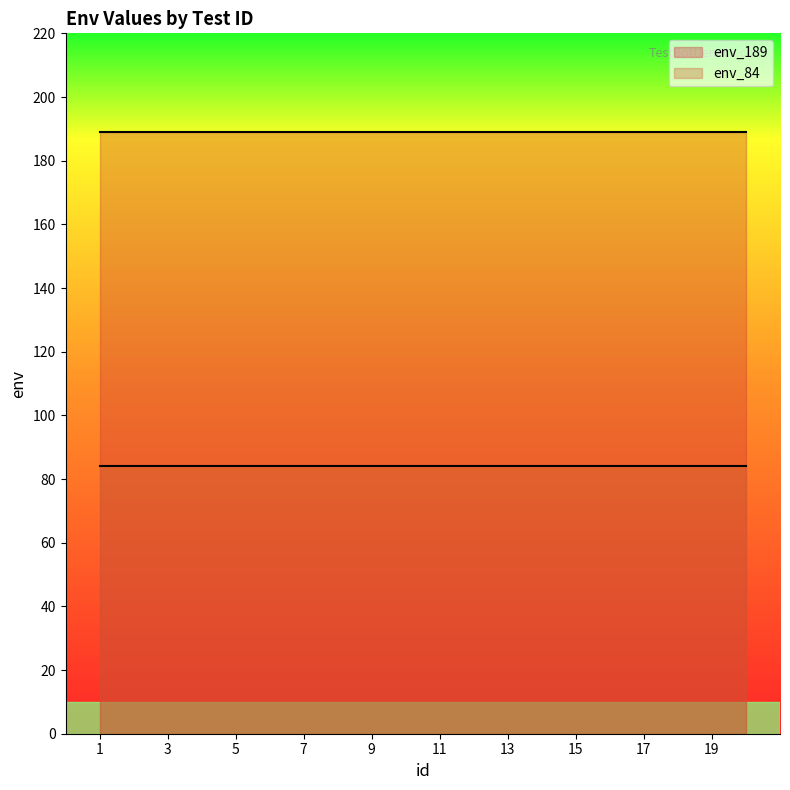

True or false: env_189 has more than 0 interior local peaks.

False